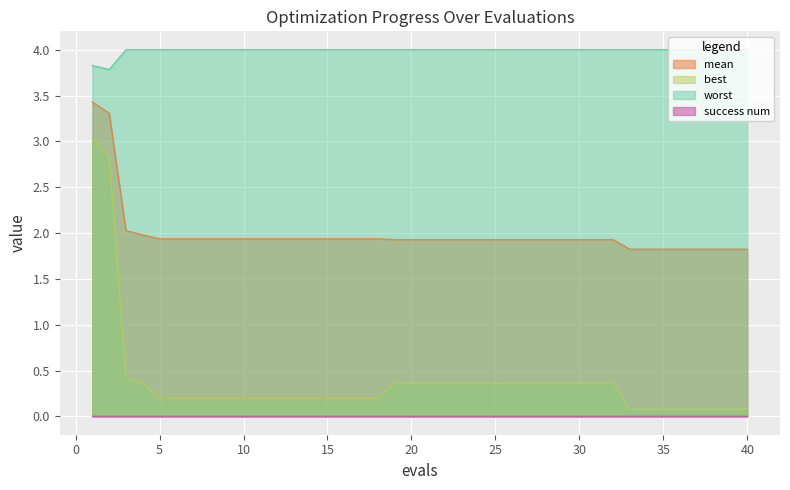

What is the maximum value shown in the chart?

4.0